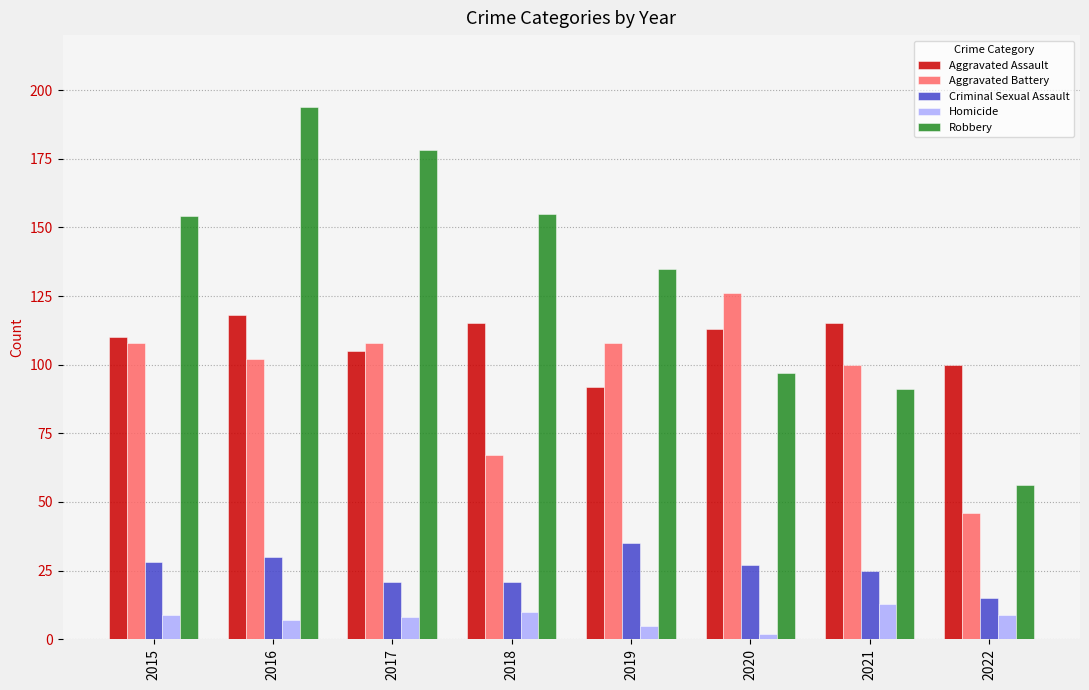

What is the minimum value shown in the chart?

2